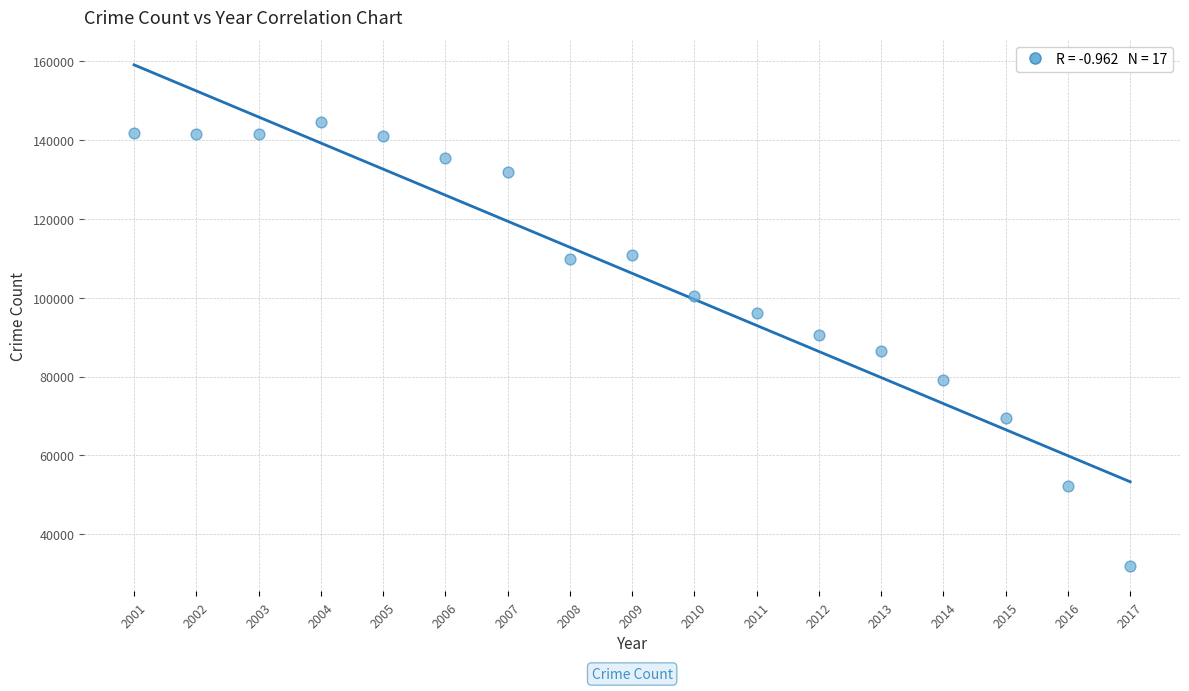

What is the range of X values (max minus min)?

16